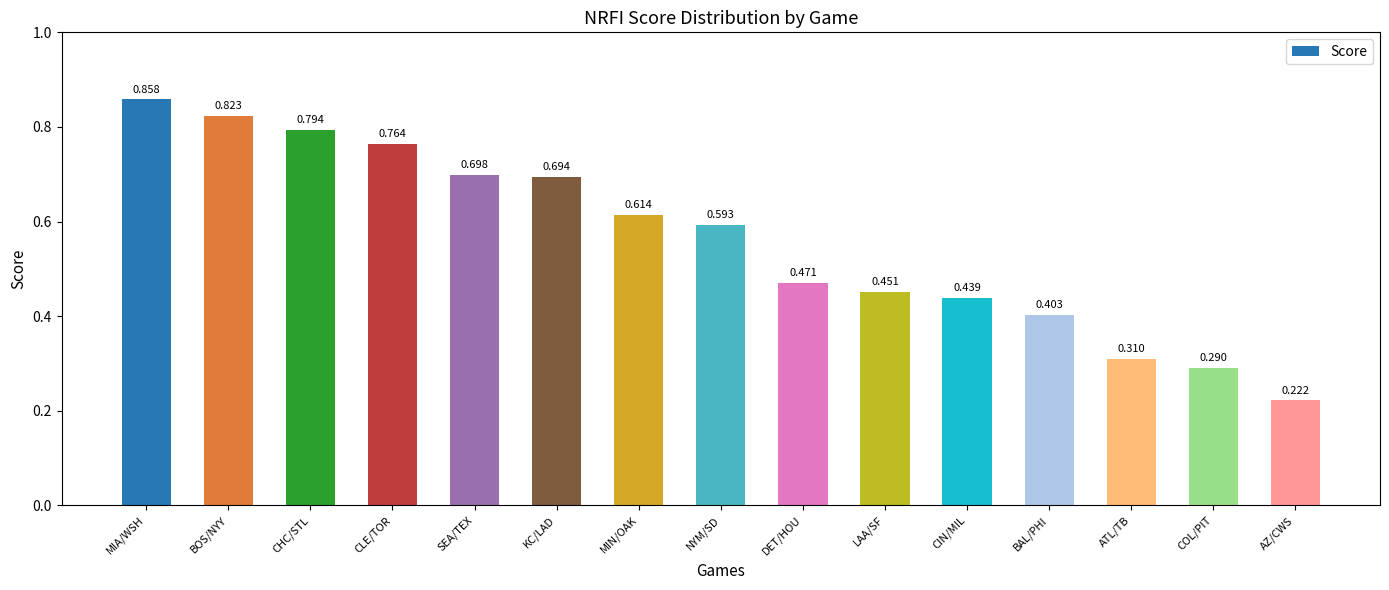

At which category does the chart reach its minimum across all series?

AZ/CWS